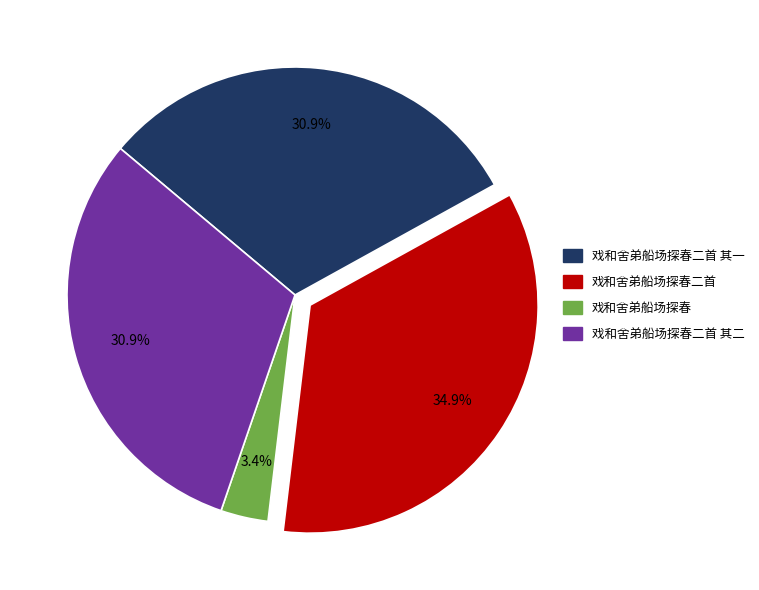

Is there any slice that represents more than half of the pie?

No